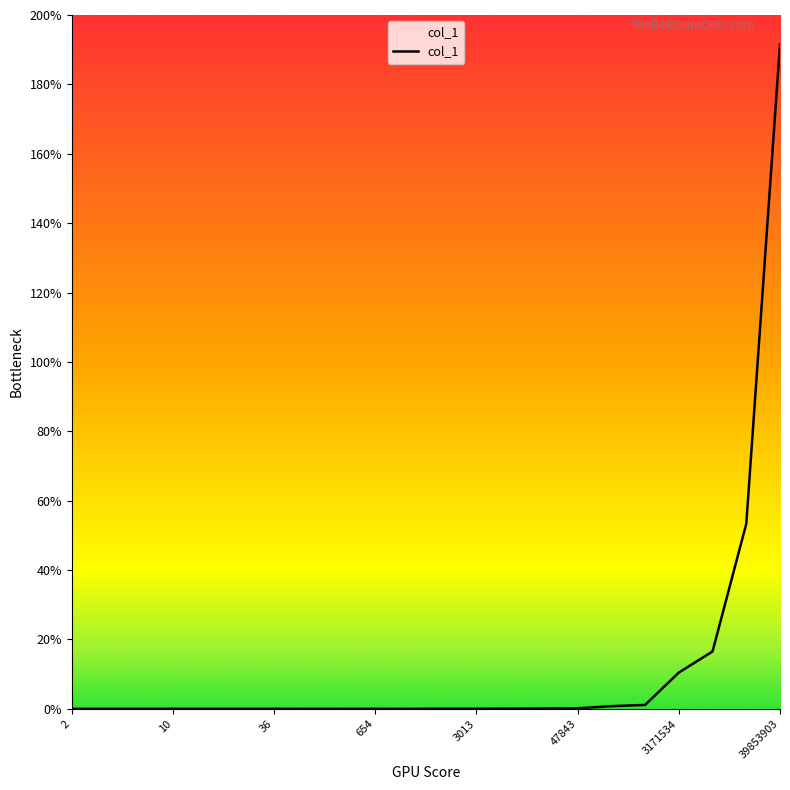

What is the greatest value displayed?

191.5